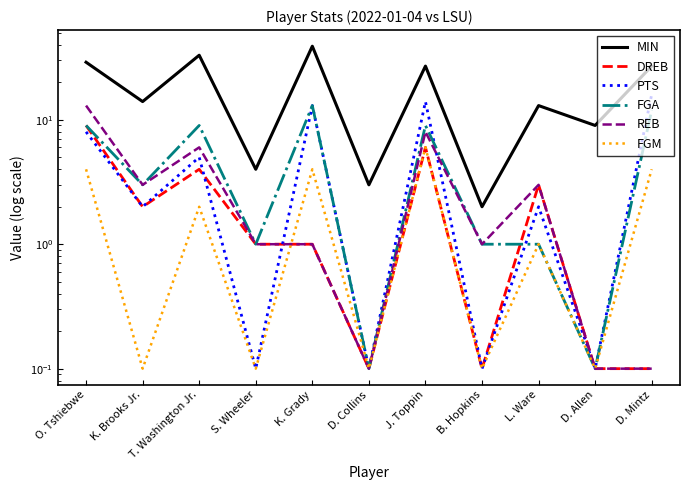

True or false: MIN and PTS intersect in this chart.

False